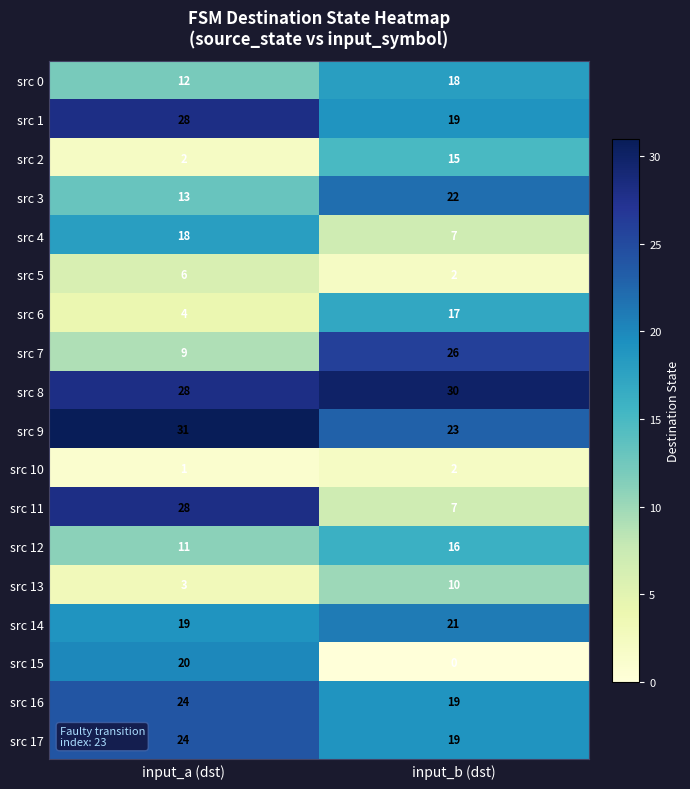

What is the maximum value shown in the chart?

31